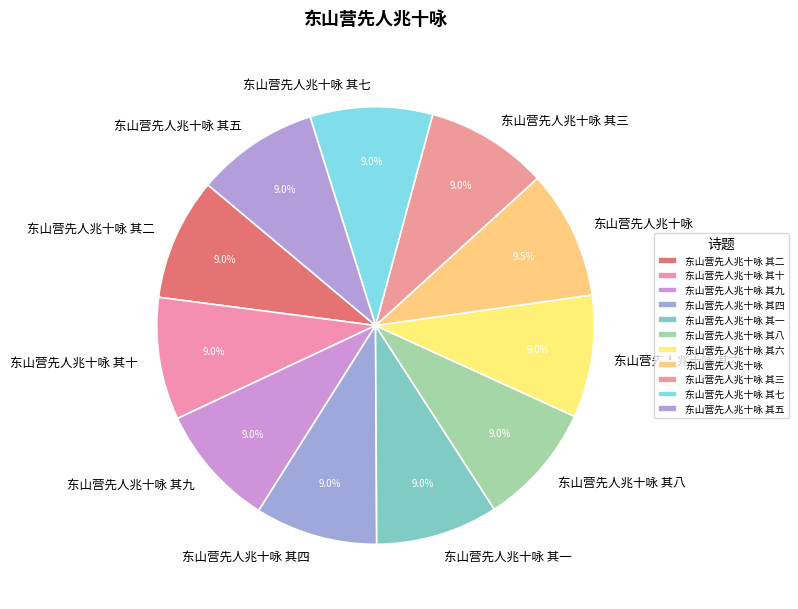

Approximately how many times larger is the value at 东山营先人兆十咏 其六 compared to 东山营先人兆十咏 其八?

1.0